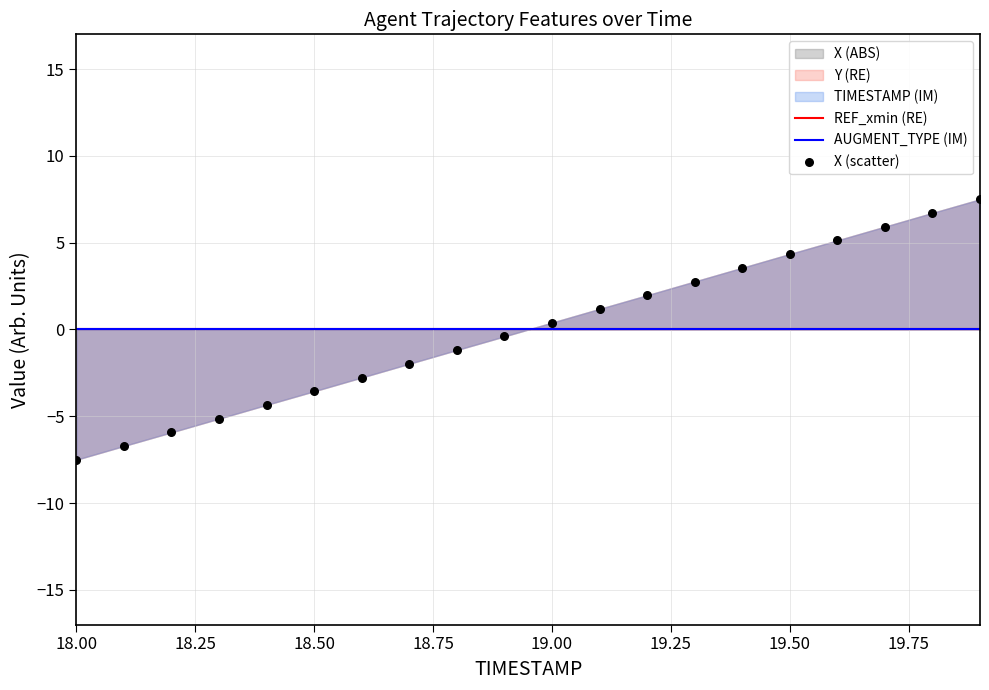

Which series has the largest total across all categories?

REF_xmin (RE)